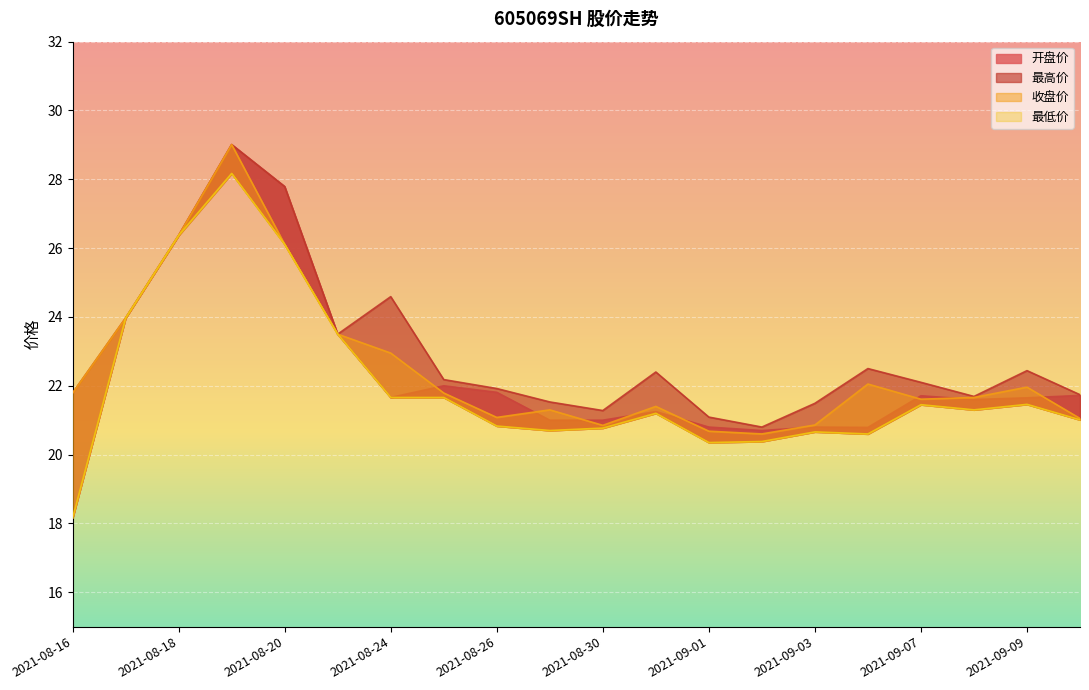

What is the maximum value shown in the chart?

29.0